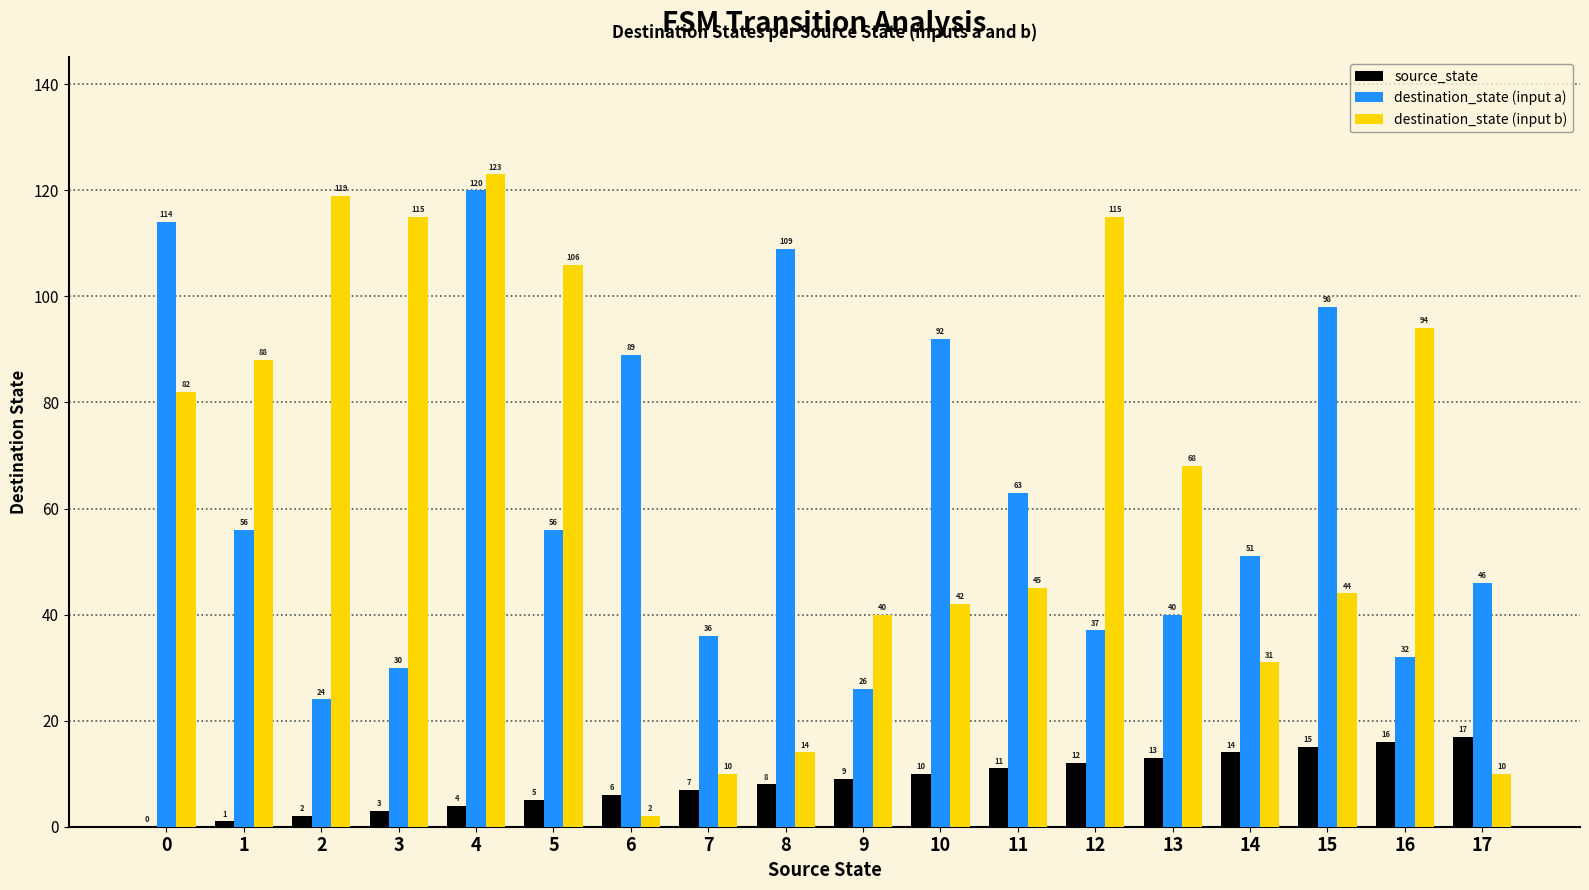

What is the total value across all series at 2?

145